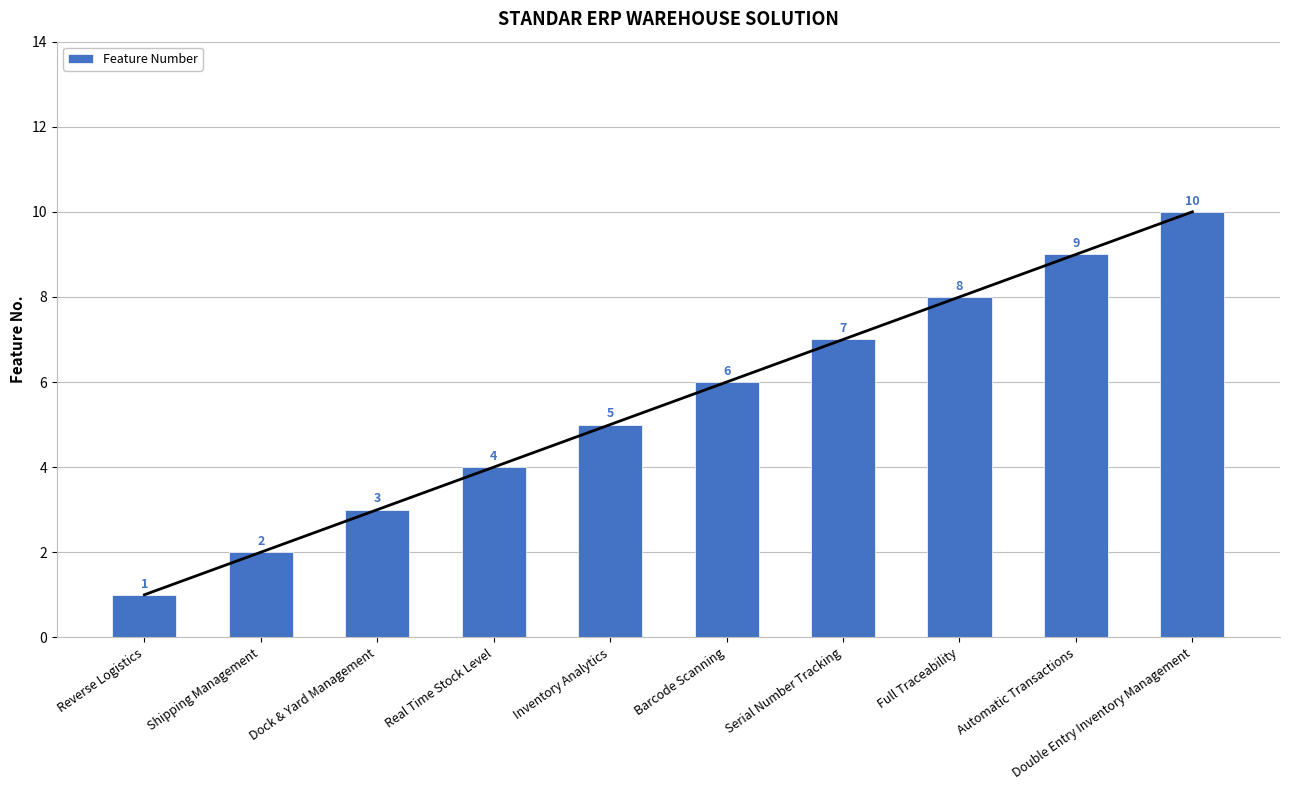

Is it true that the value at Real Time Stock Level is 2?

False